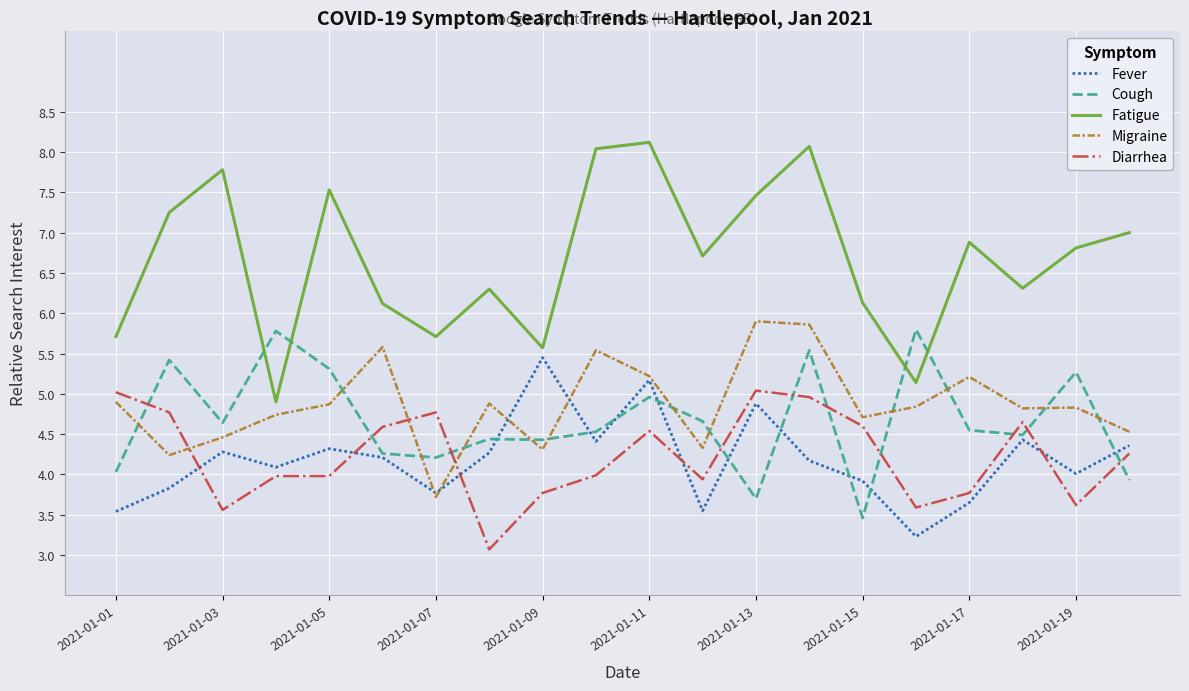

What is the greatest value displayed?

8.1